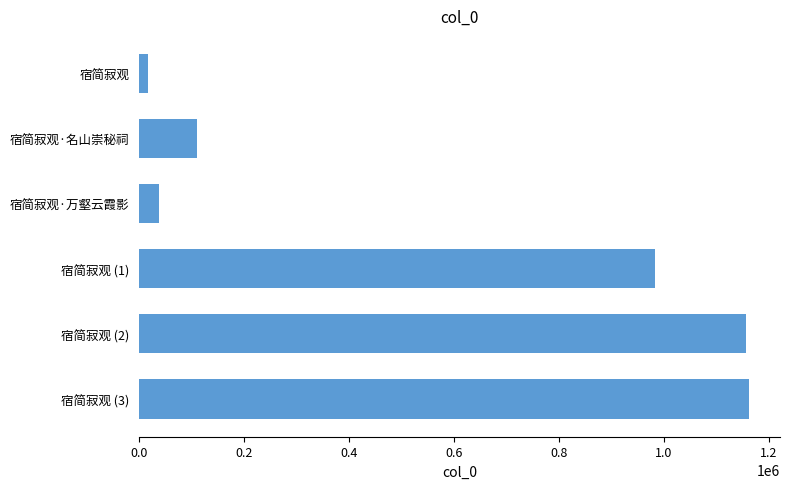

Reading top to bottom, extract all data points from this chart.

宿简寂观=17475	宿简寂观·名山崇秘祠=110405	宿简寂观·万壑云霞影=38194	宿简寂观 (1)=984102	宿简寂观 (2)=1157611	宿简寂观 (3)=1163396